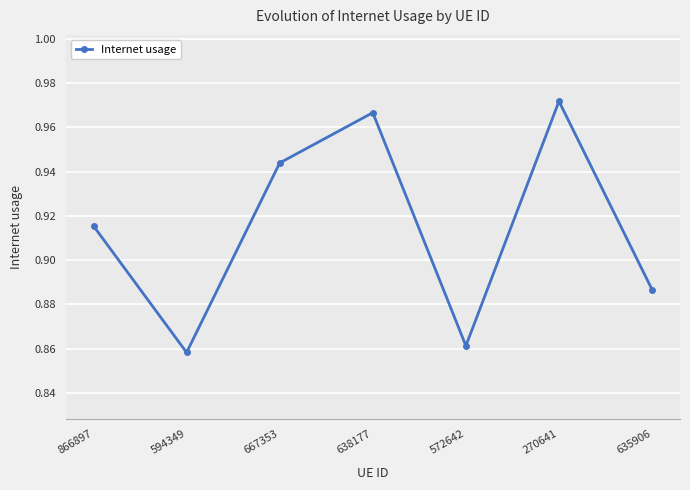

The chart shows a value of 0.3 at 635906. True or false?

False